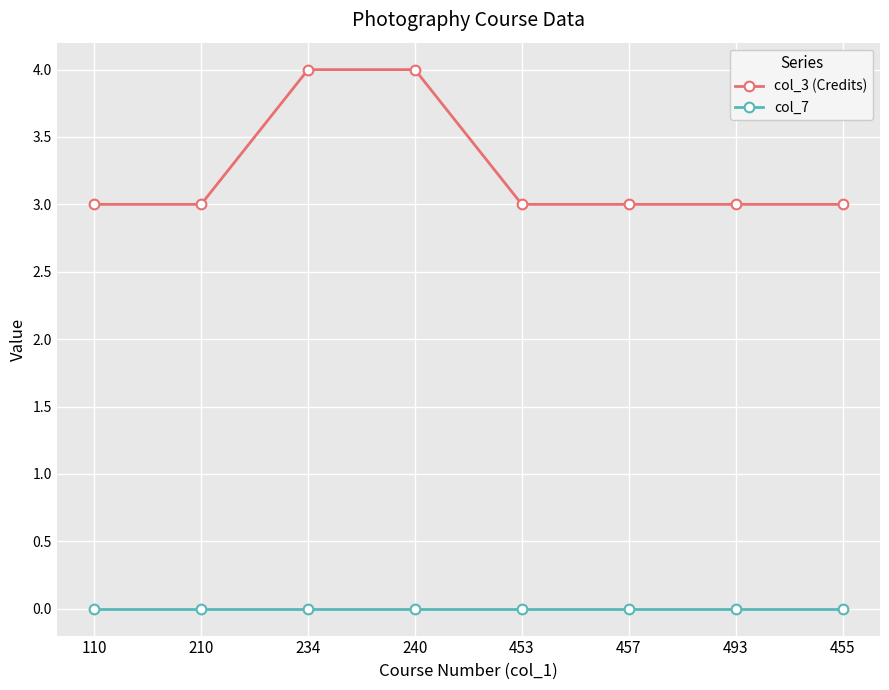

Which series has the widest spread of values?

col_3 (Credits)